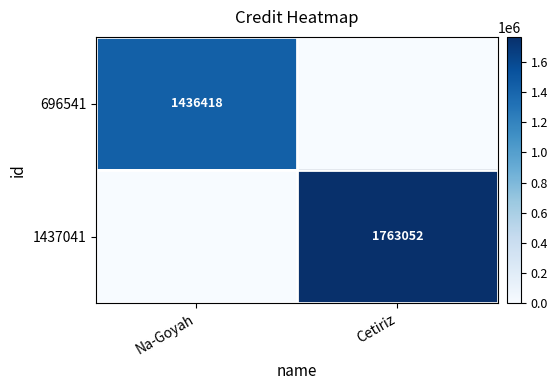

The 696541 series shows 1001115 at Na-Goyah. True or false?

False